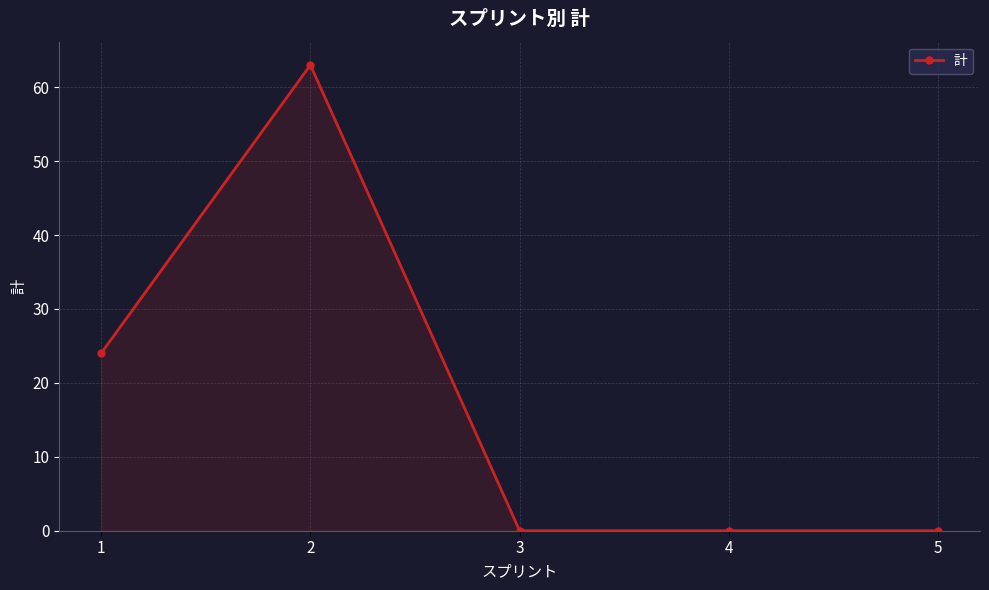

At which label is the value closest to 31?

1